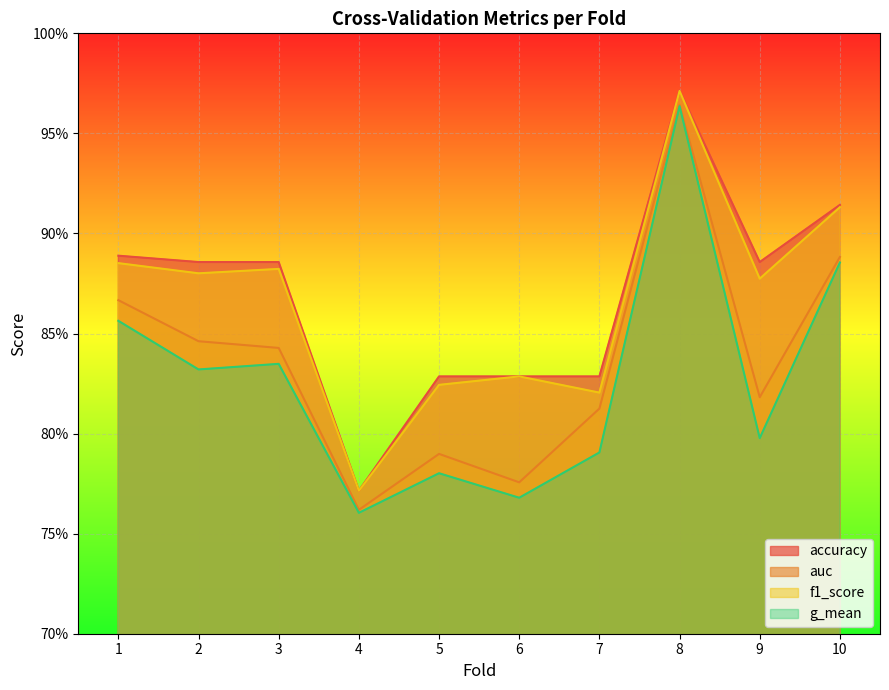

At how many categories does at least one series exceed 0?

10